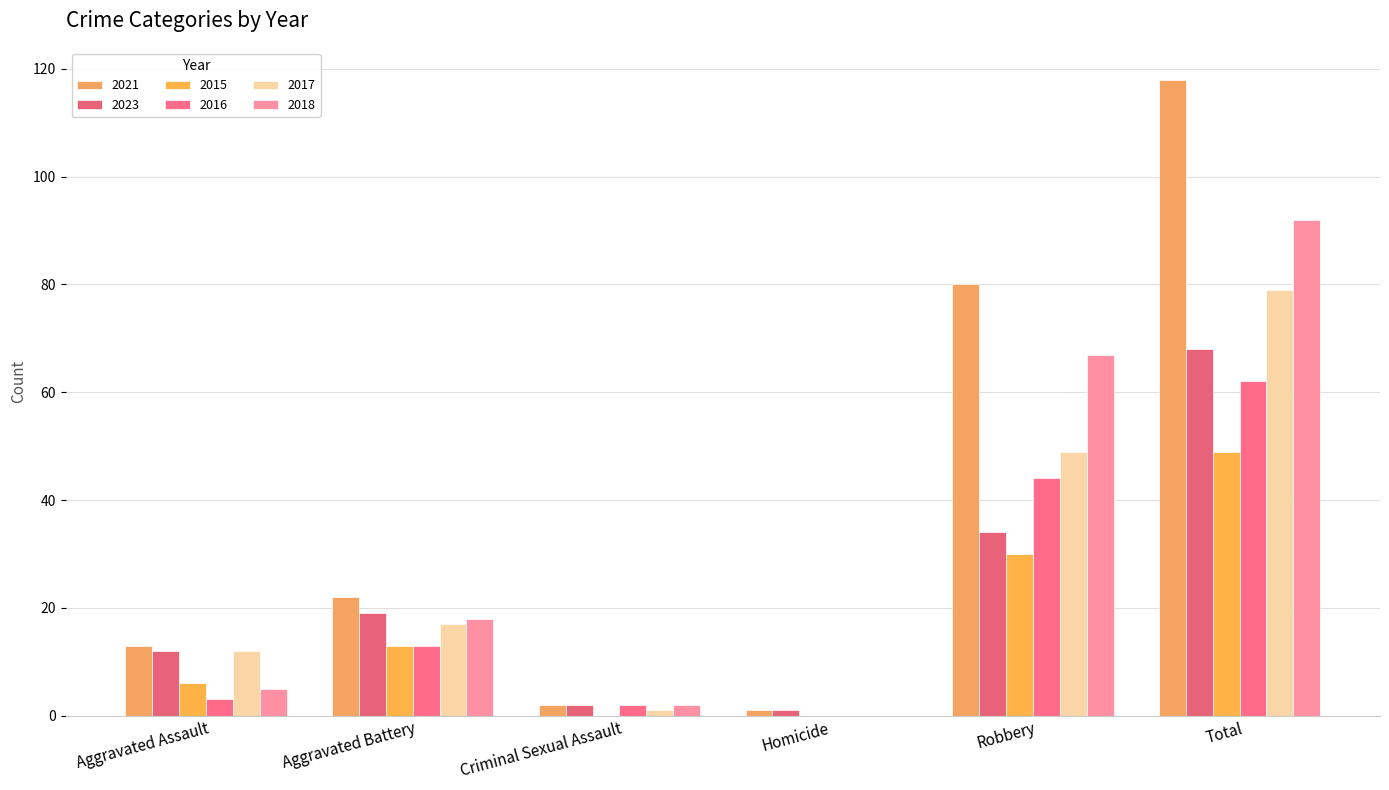

What is the total value across all series at Criminal Sexual Assault?

9